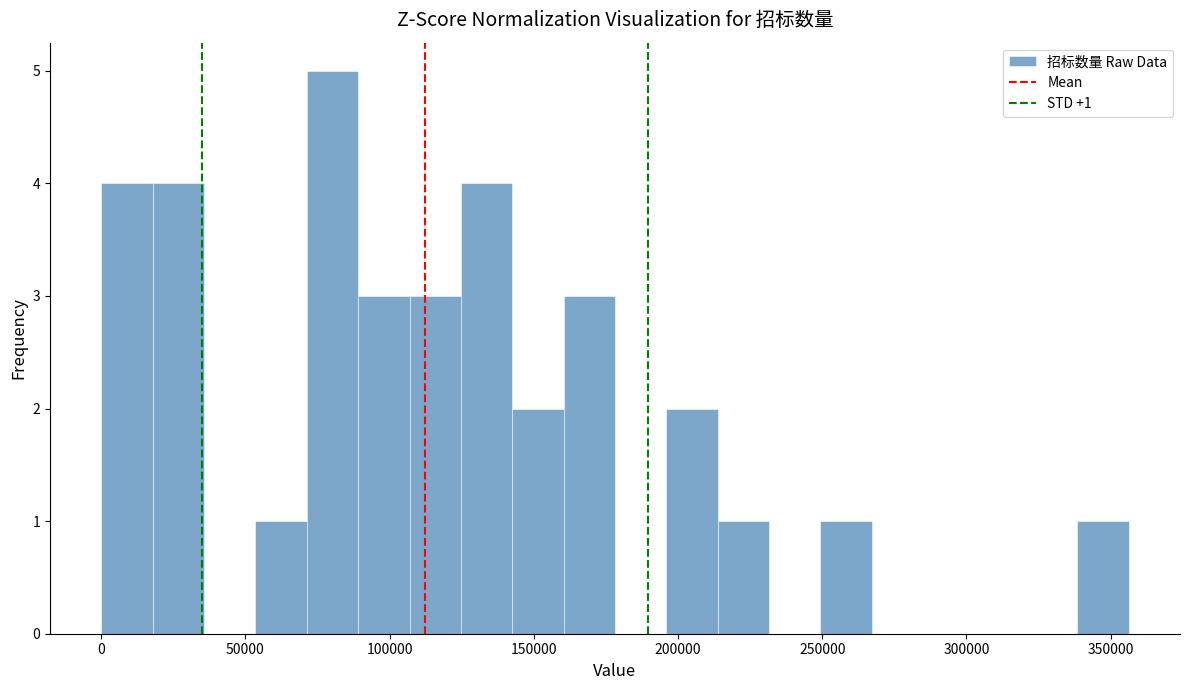

Read against the x-axis, roughly where is the centre of the tallest bar?

80000